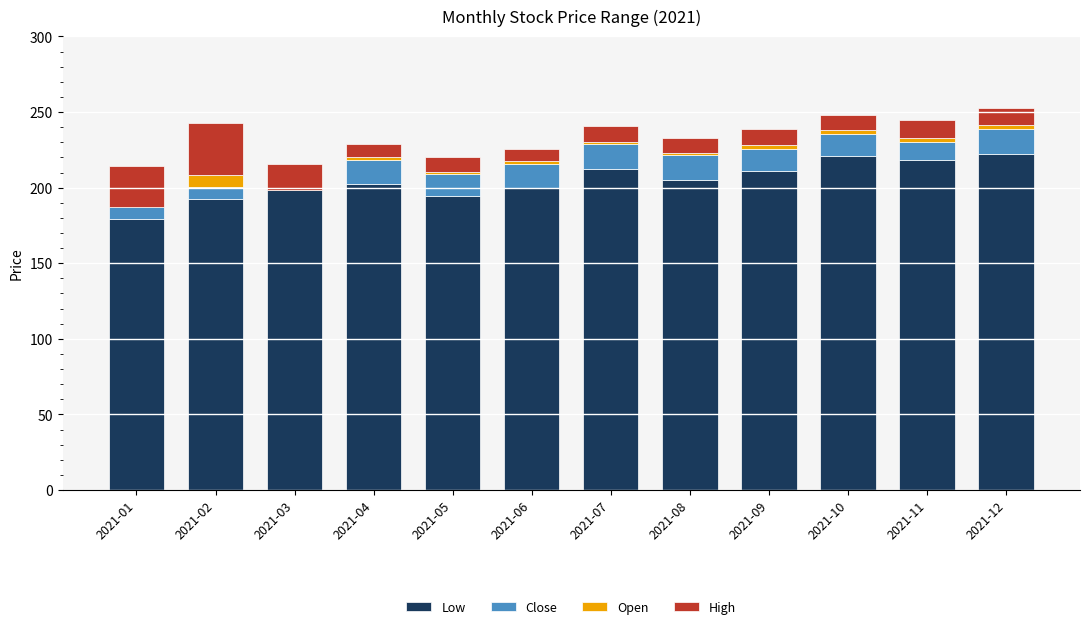

At which category is the sum across all series the highest?

2021-12